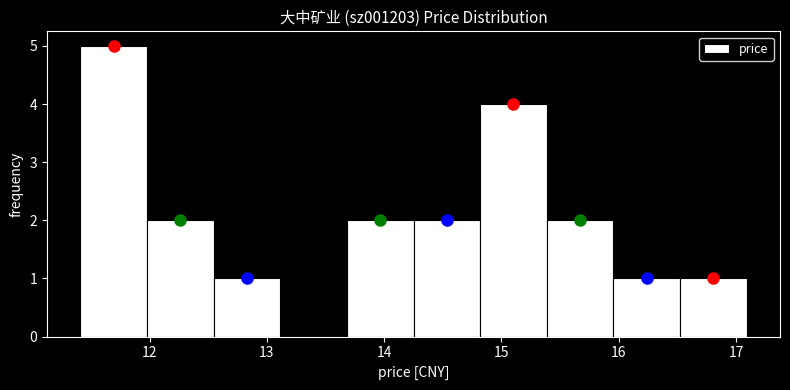

Over which range of the x-axis is the bar tallest?

11.4 to 12.0